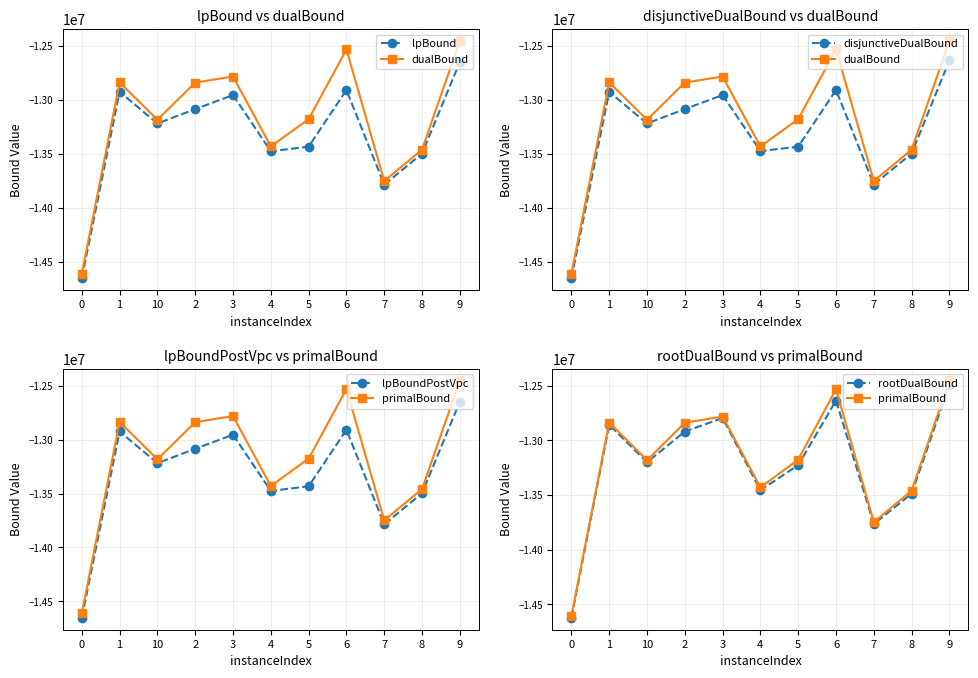

Count the number of categories in the chart.

11